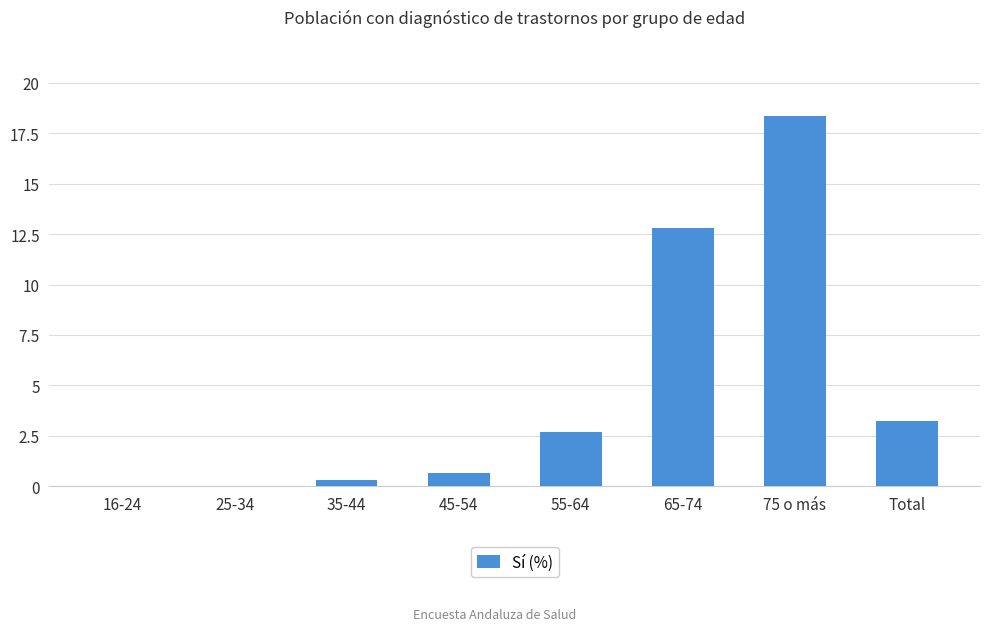

Between 16-24 and 35-44, which is larger?

35-44